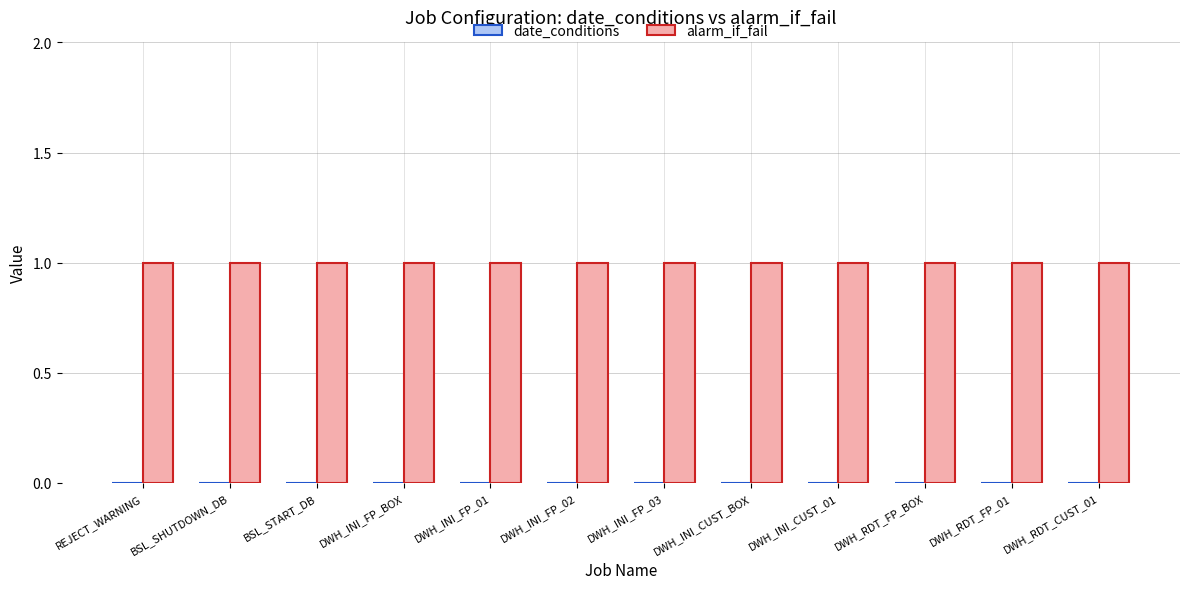

Reading left to right, list all the values displayed in this chart.

date_conditions: 0	0	0	0	0	0	0	0	0	0	0	0
alarm_if_fail: 1	1	1	1	1	1	1	1	1	1	1	1